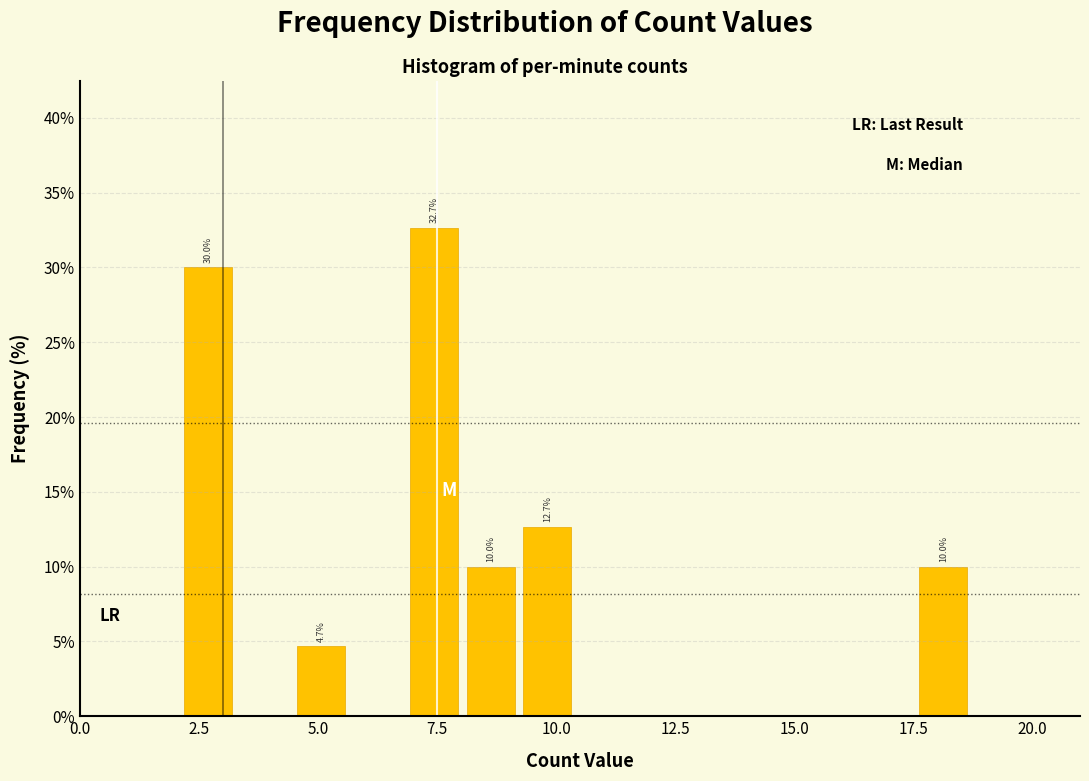

Around what value on the x-axis is the tallest bar? Give the approximate position of its centre, as read against the axis.

7.5